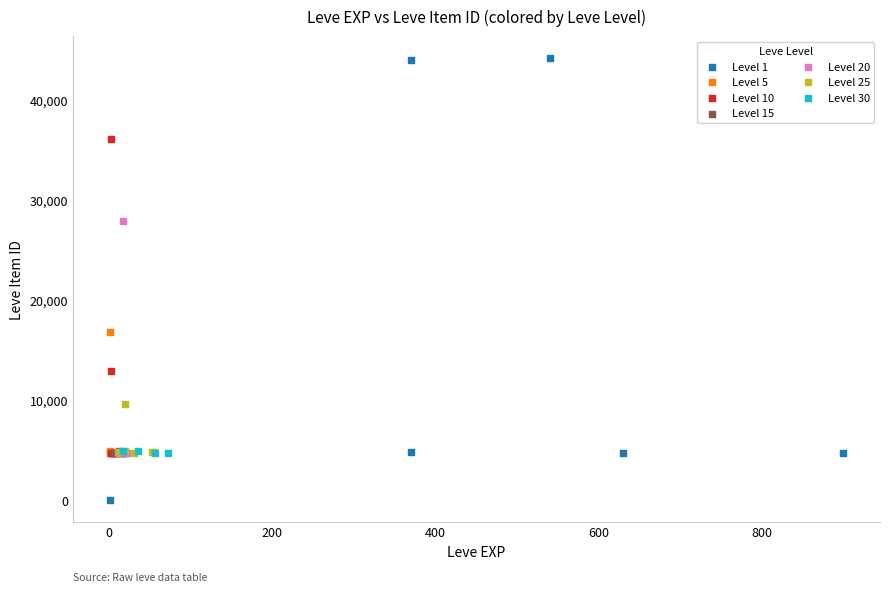

Which series reaches the maximum Y coordinate?

Level 1